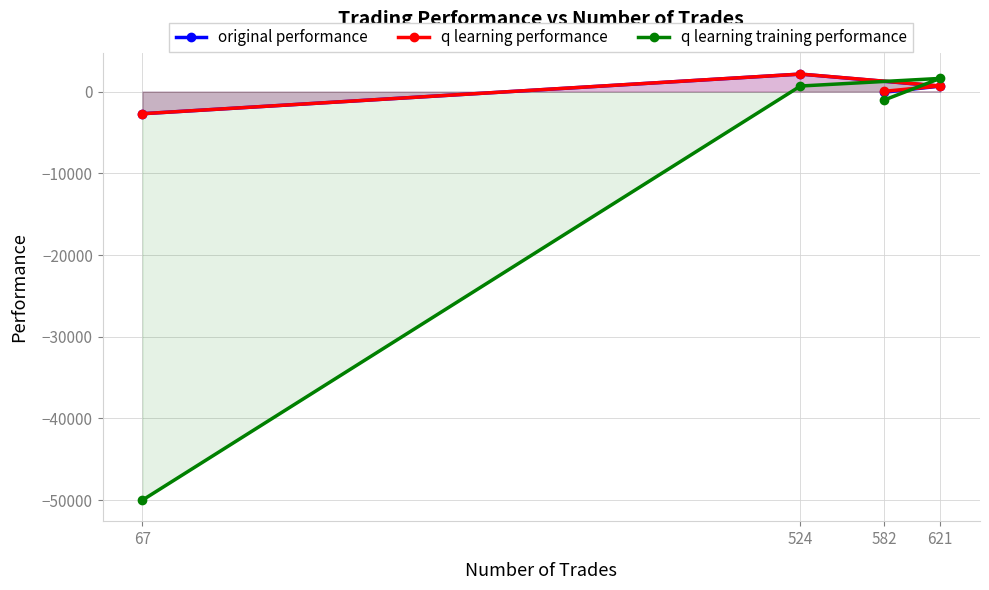

Between 621 and 582, which is larger?

621